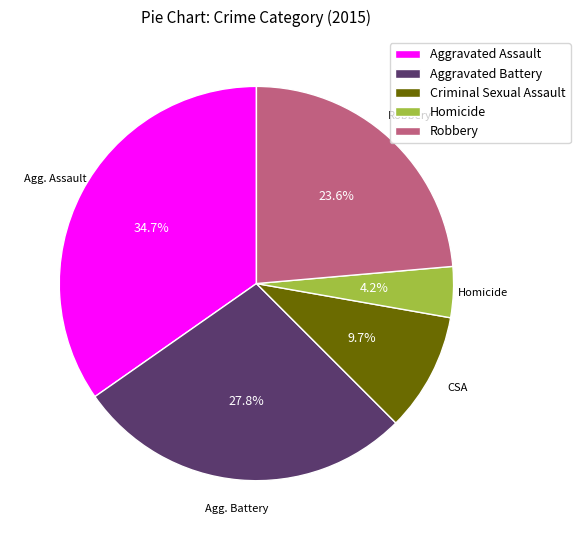

Rank the categories by value from highest to lowest.

Aggravated Assault, Aggravated Battery, Robbery, Criminal Sexual Assault, Homicide